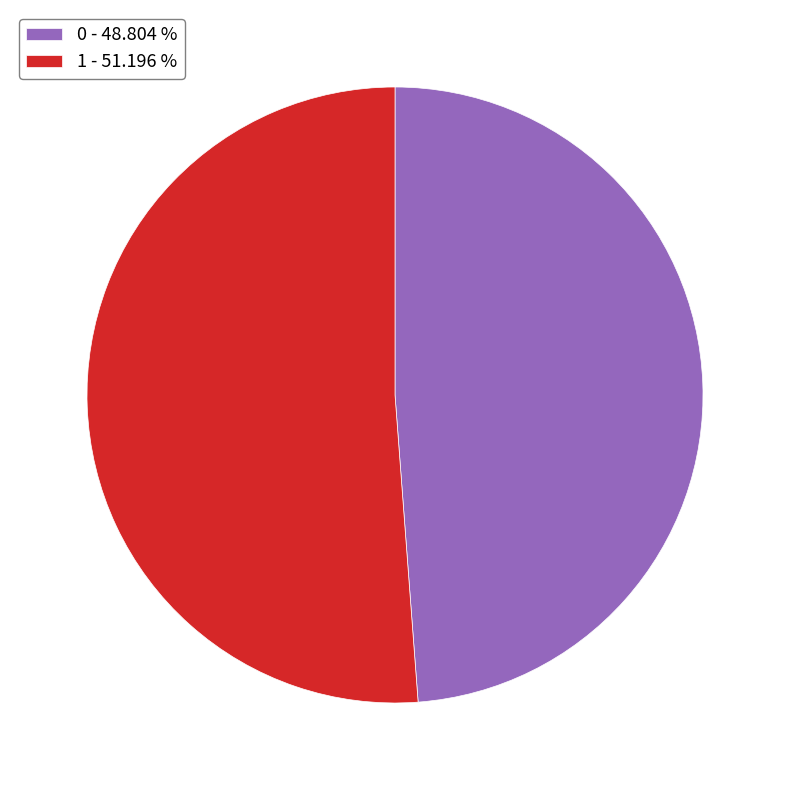

Is the sum of 1 - 51.196 % and 0 - 48.804 % greater than half?

Yes